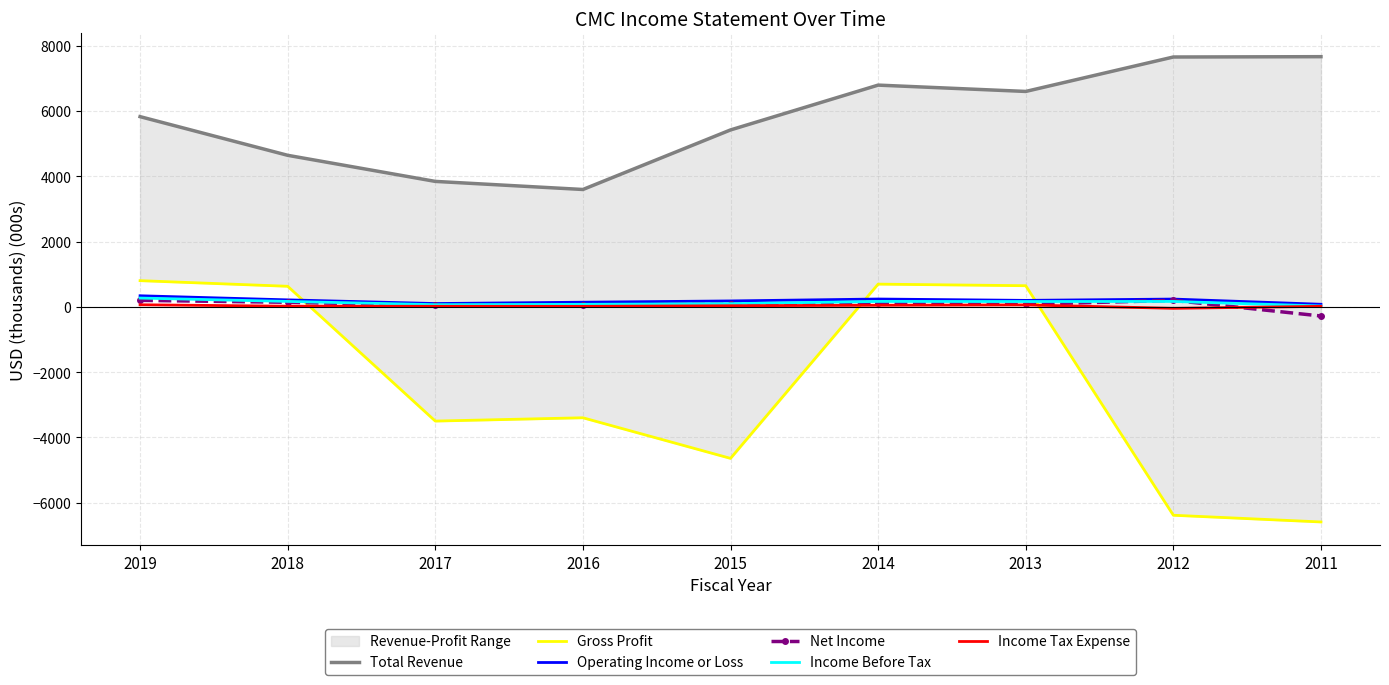

Read the Total Revenue value at 2018.

4643.7